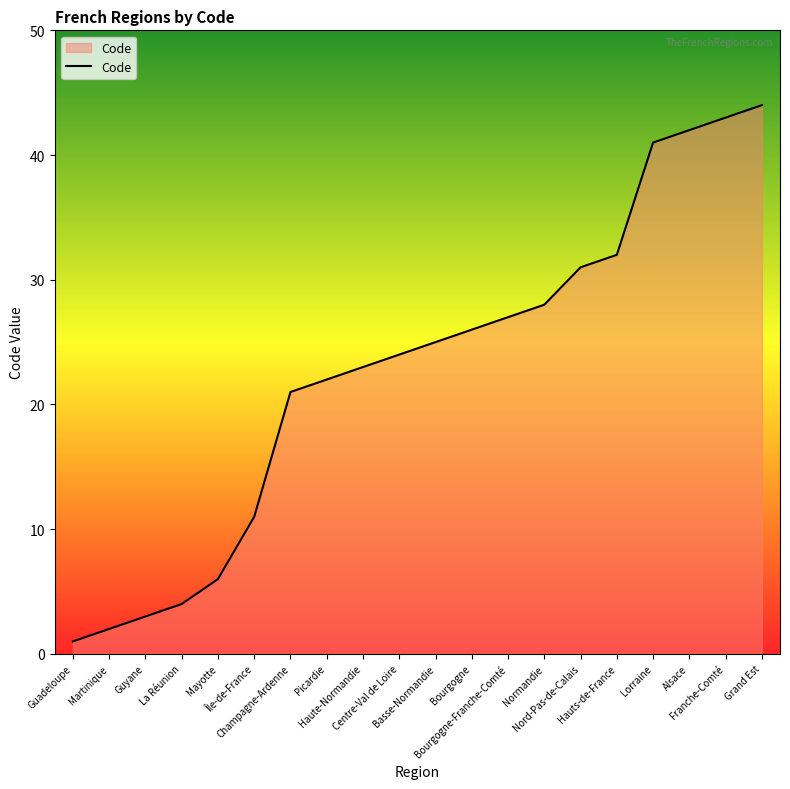

What is the difference between the maximum and minimum values?

43